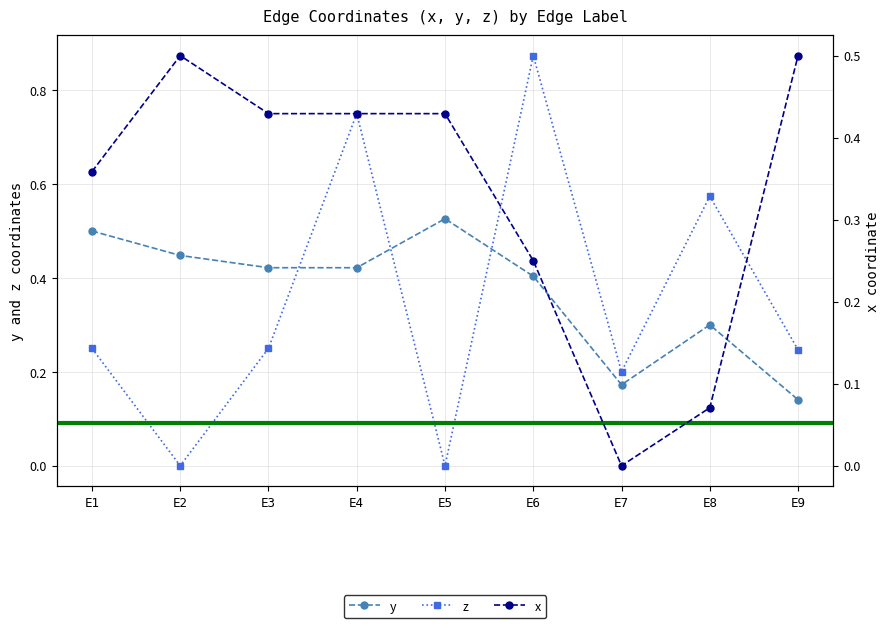

Is it true that y equals 0.6 at E6?

False